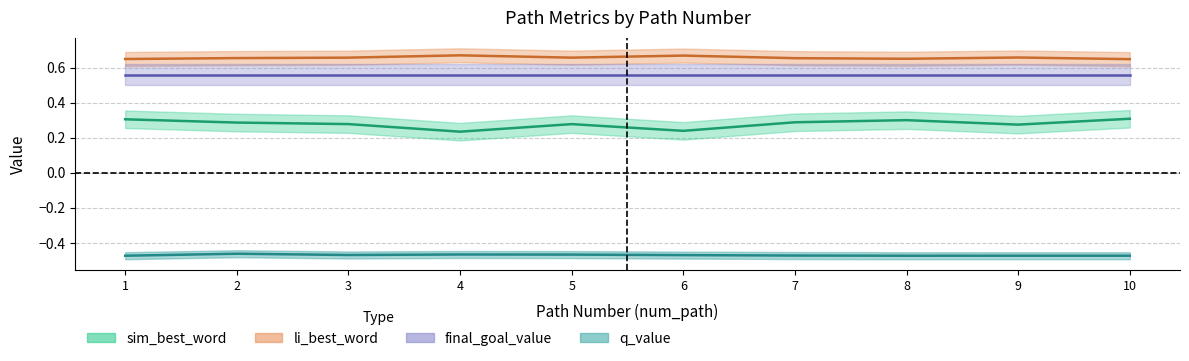

How many interior local peaks does the sim_best_word series have?

2